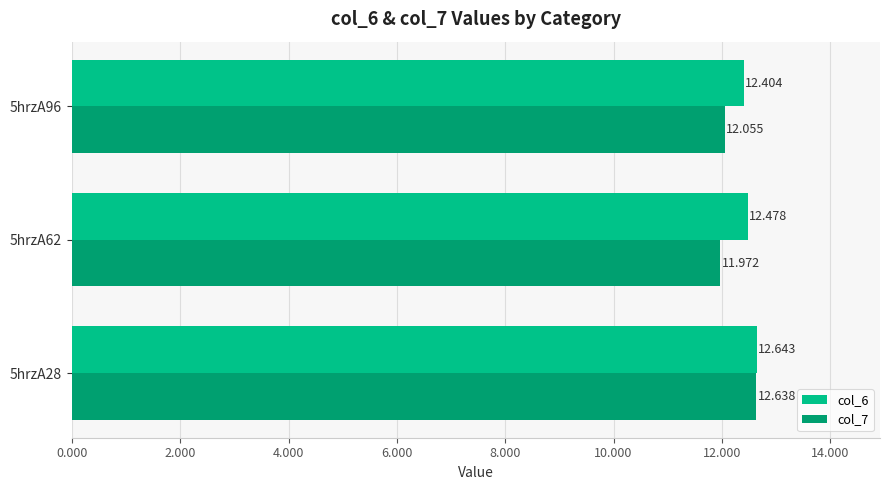

Is the value of col_6 at 5hrzA28 greater than the value of col_7 at 5hrzA62?

Yes